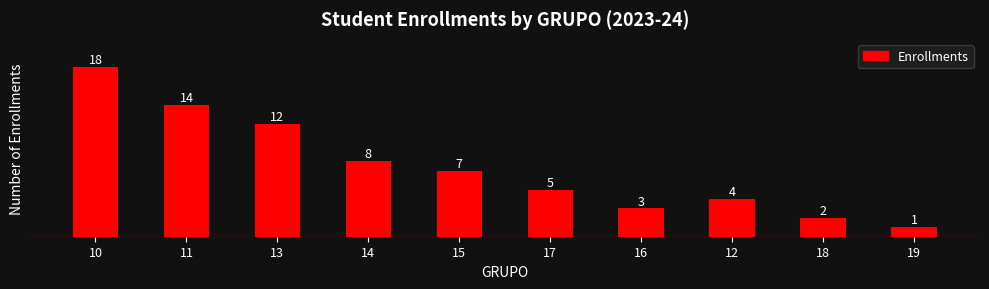

Where is the data nearest to the value 9?

14